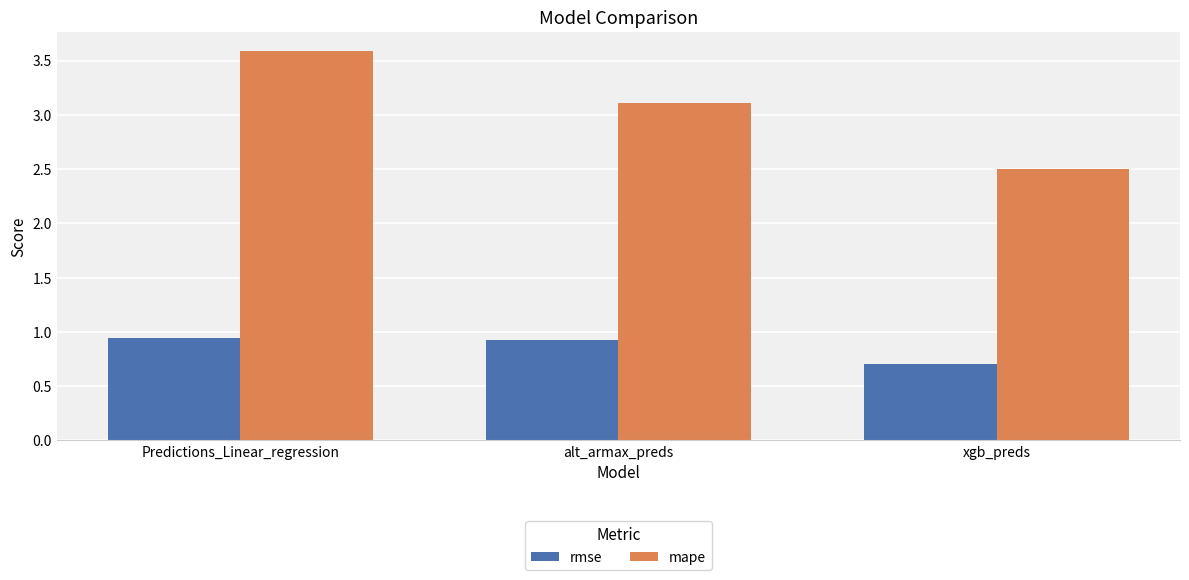

What is the difference between the maximum and minimum values in the mape series?

1.1